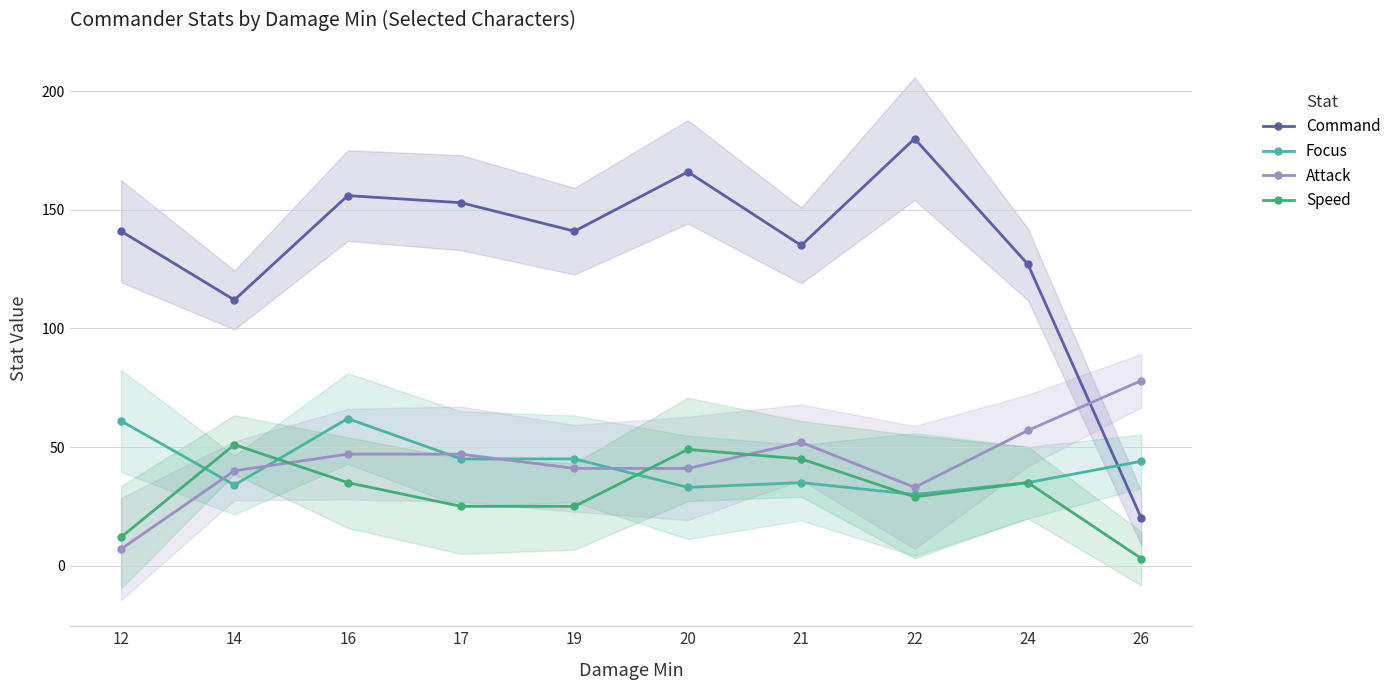

At which label does Attack first exceed 47?

21